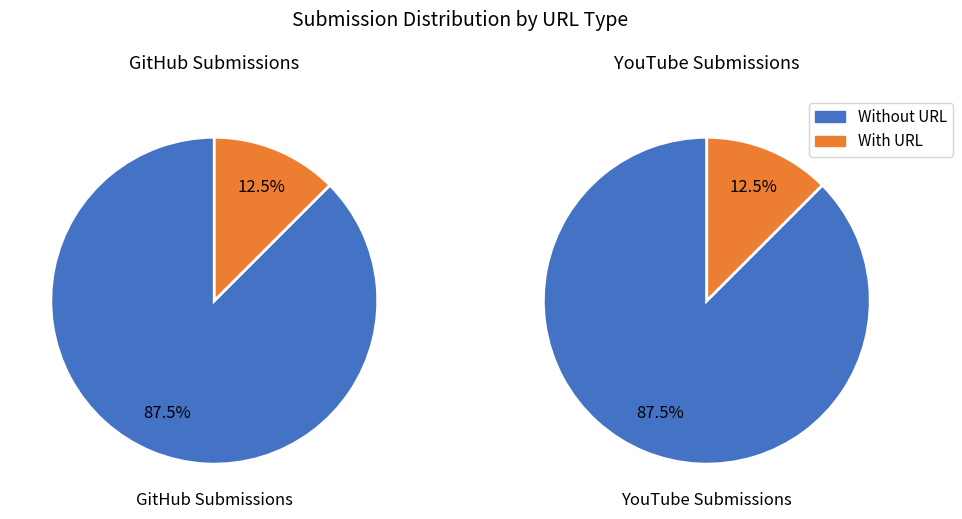

To the nearest percent, what is the average slice percentage?

50%